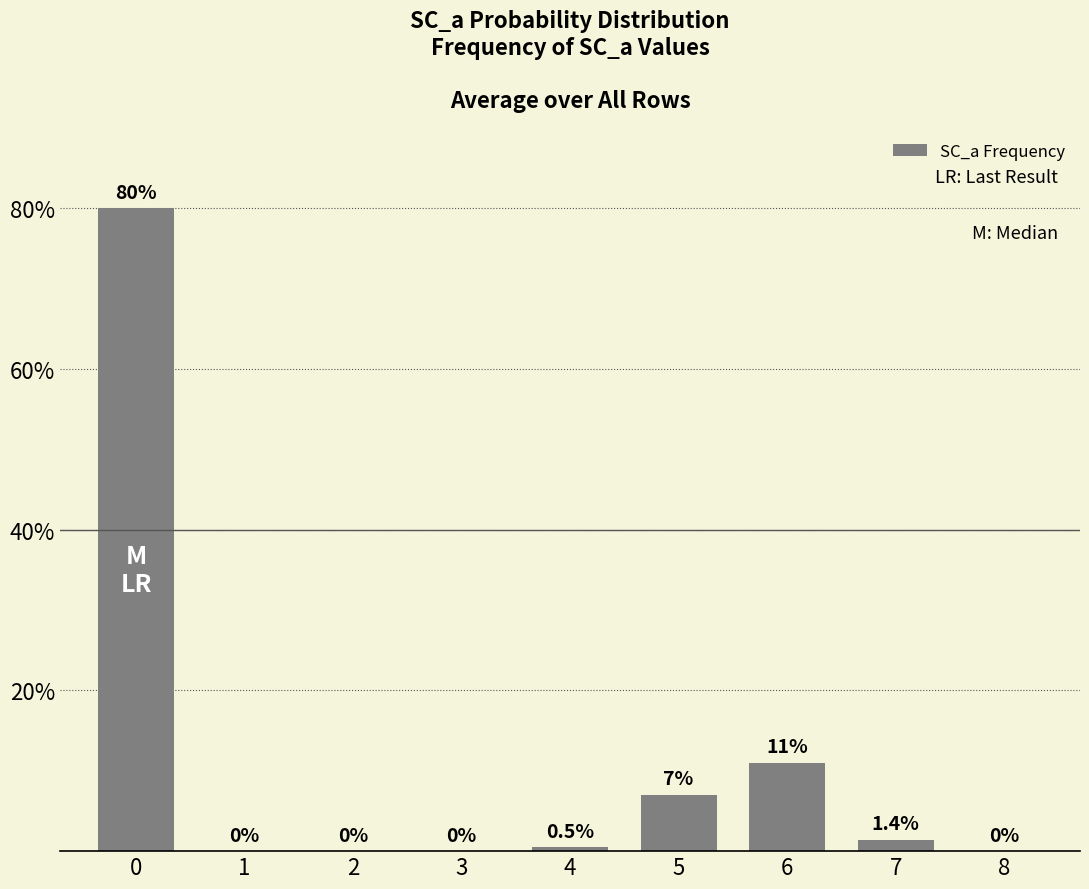

What is the change in value from 5 to 8?

-7.0